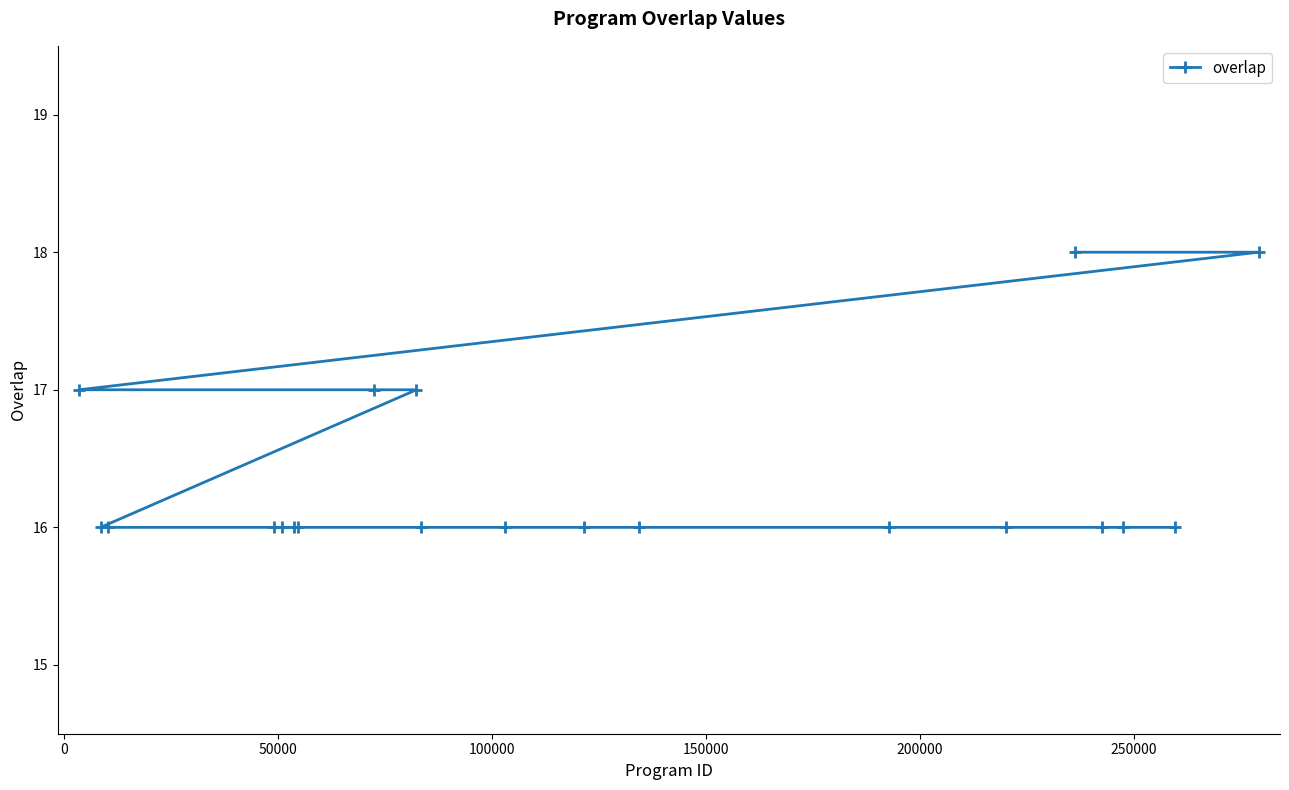

What is the smallest value displayed?

16